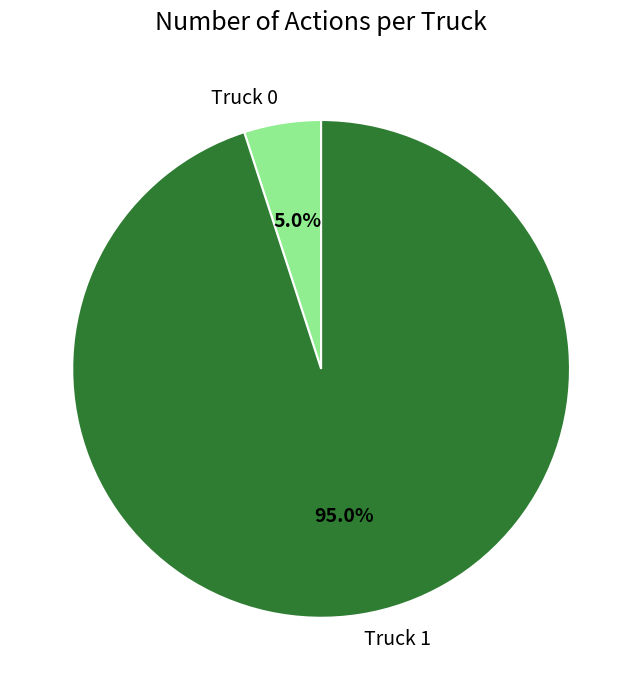

How much of the chart is everything except Truck 1?

5.0%